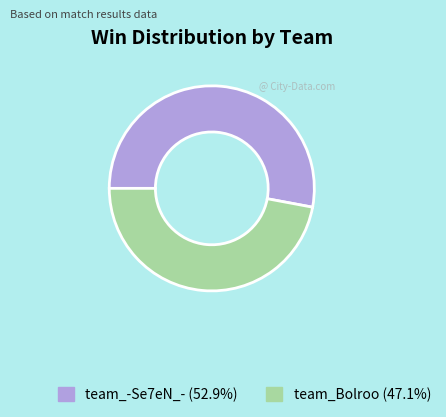

Do team_-Se7eN_- (52.9%) and team_Bolroo (47.1%) together represent more than half of the pie?

Yes